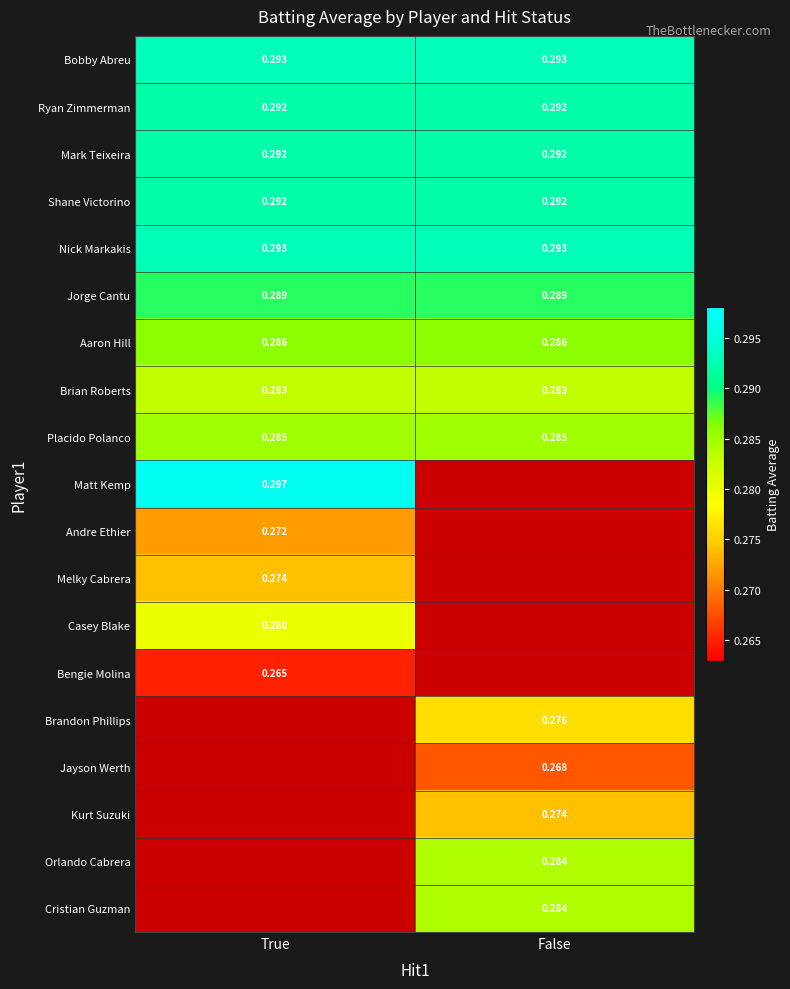

Read the Bobby Abreu value at True.

0.3